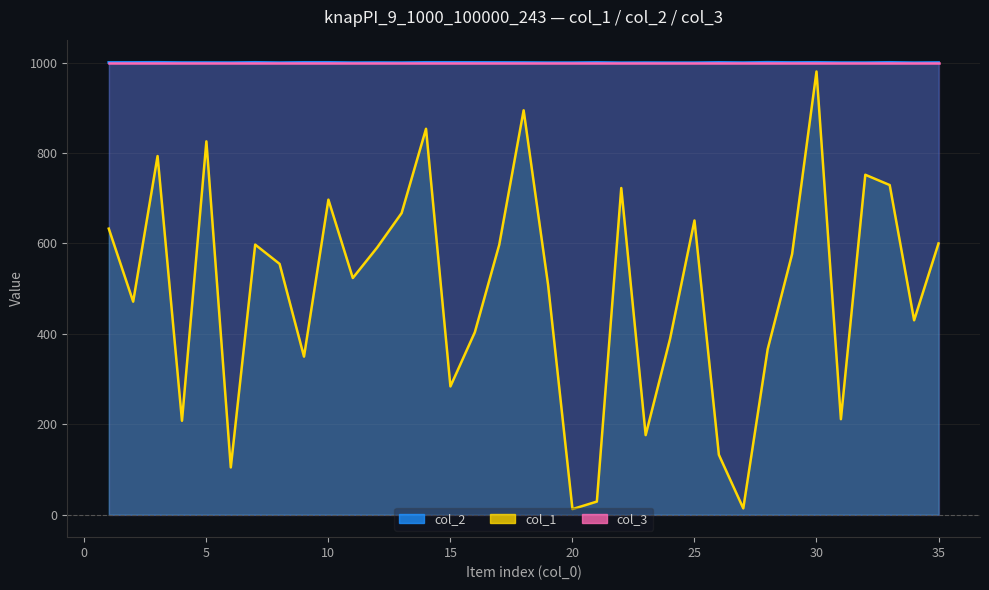

What is the highest value of the col_2 series?

1001.0